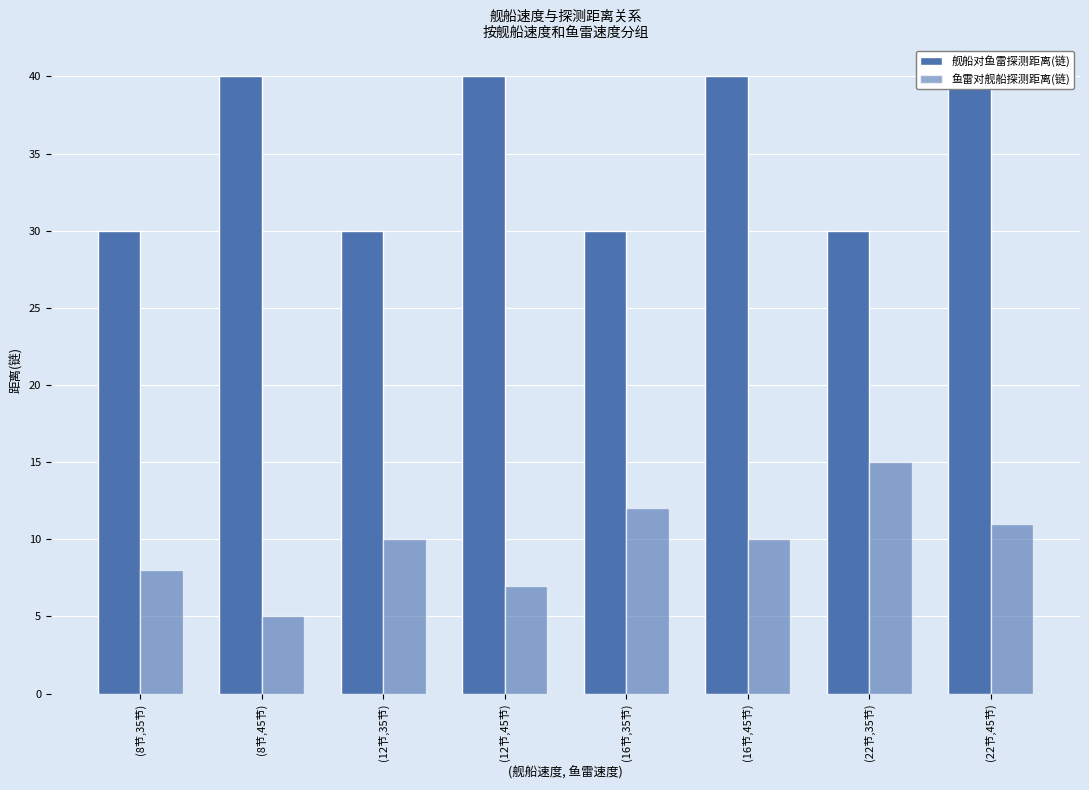

At which category is the sum across all series the highest?

(22节,45节)